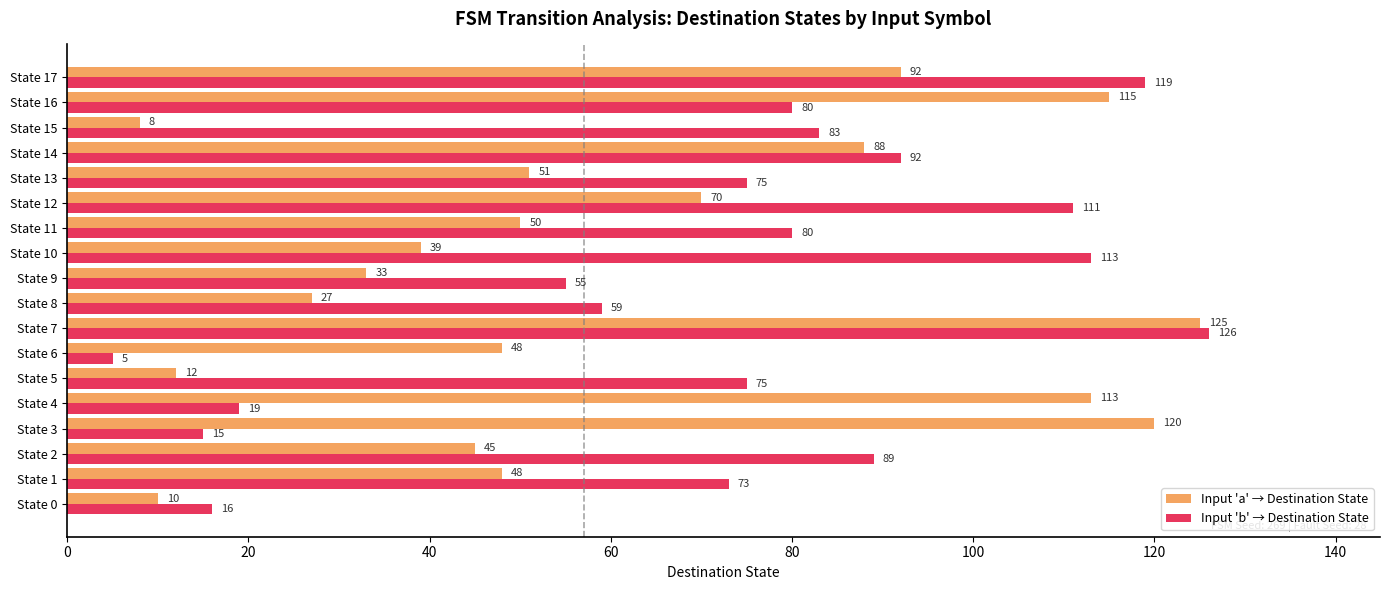

At which label is Input 'b' → Destination State closest to 65?

State 8